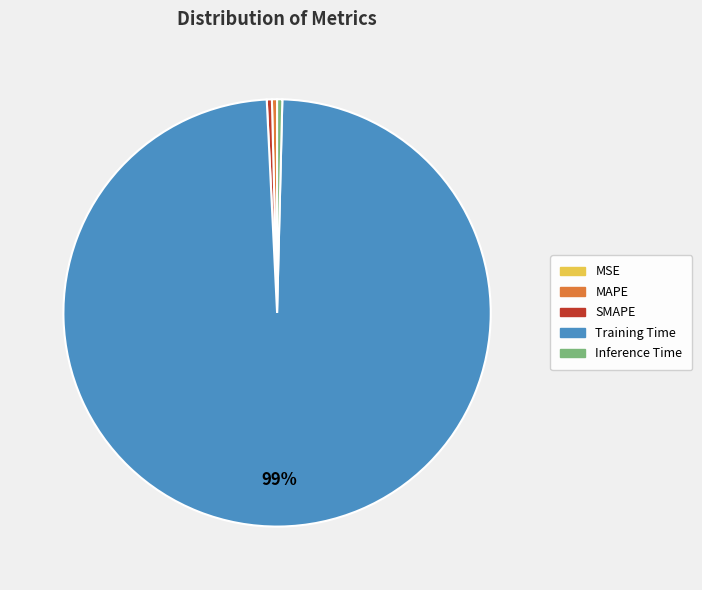

To the nearest percent, what is the average slice percentage?

20%